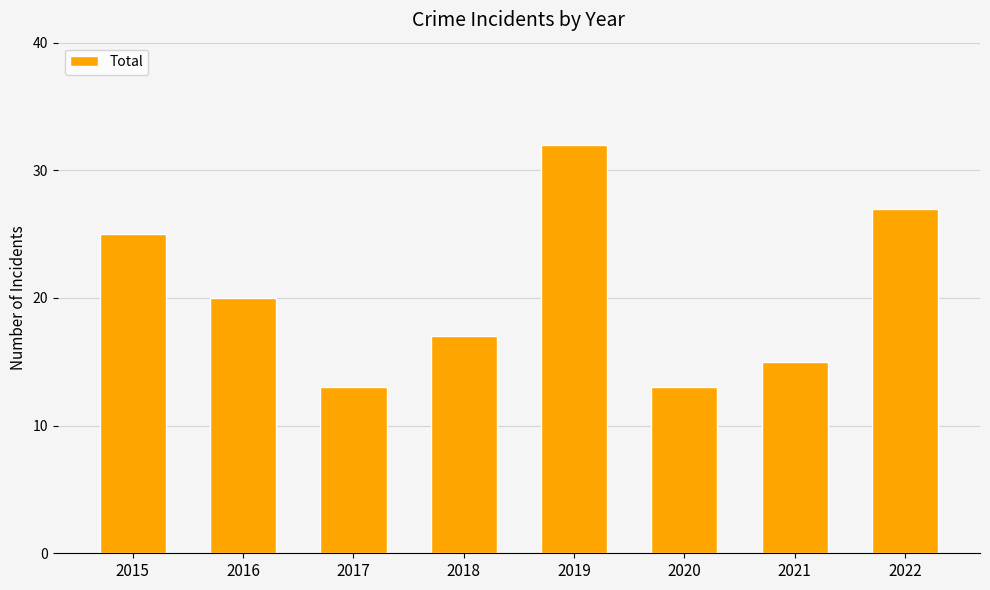

The value at 2017 is 13. True or false?

True